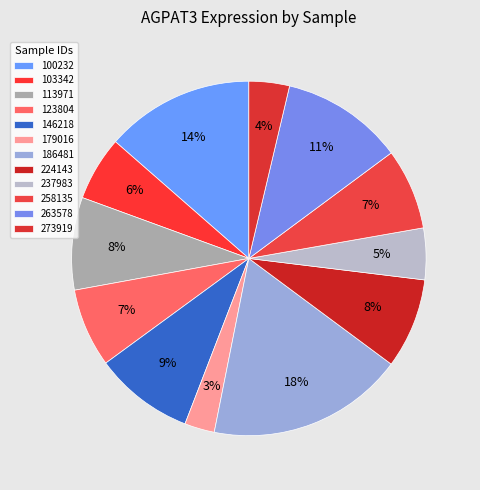

How many slices are in this pie chart?

12